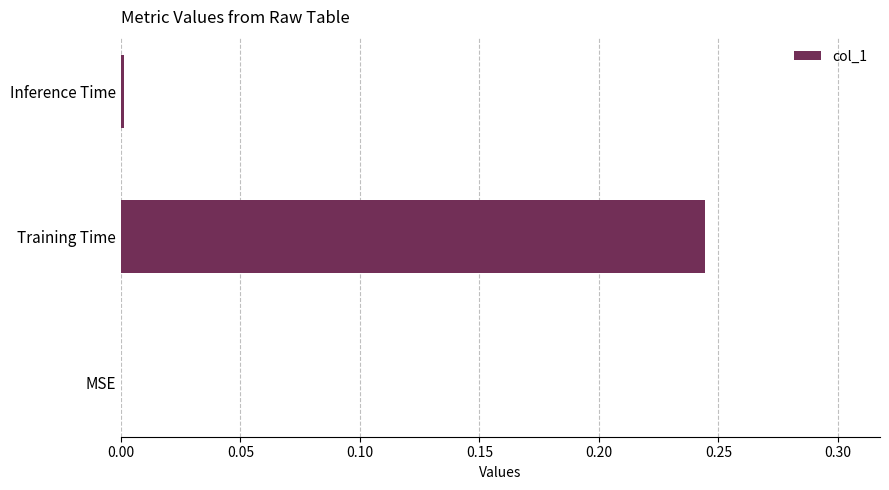

The chart shows a value of 0.1 at Training Time. True or false?

False